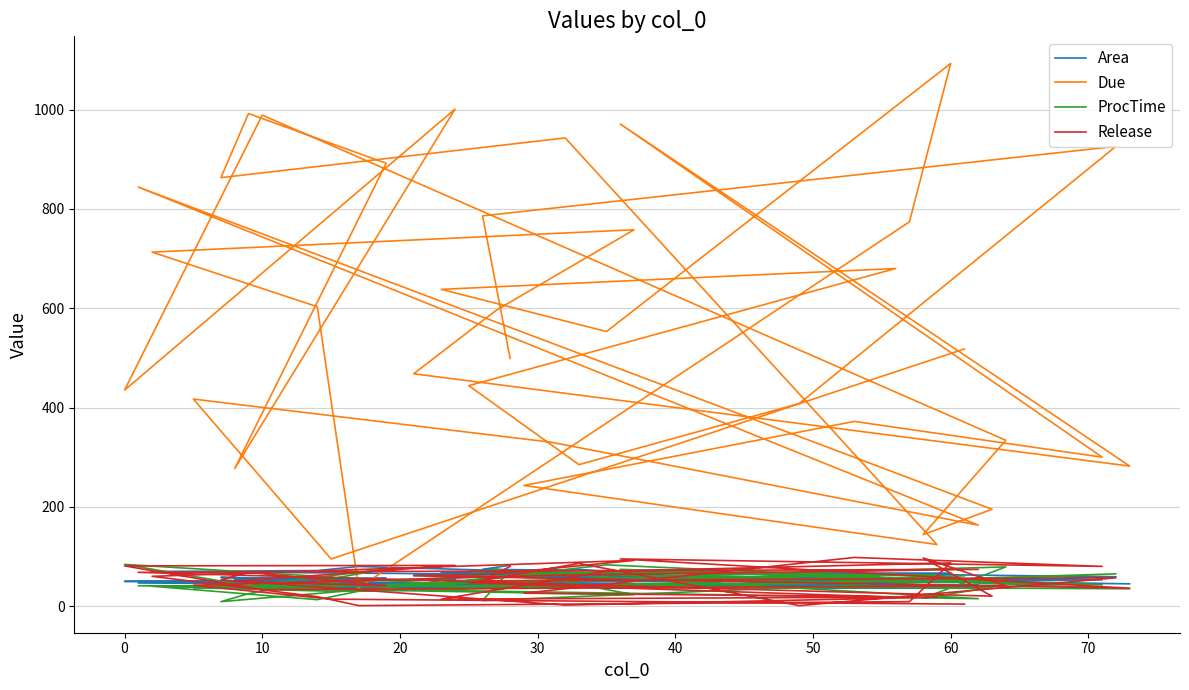

Which series ends up on top after the final intersection of Area and ProcTime?

Area